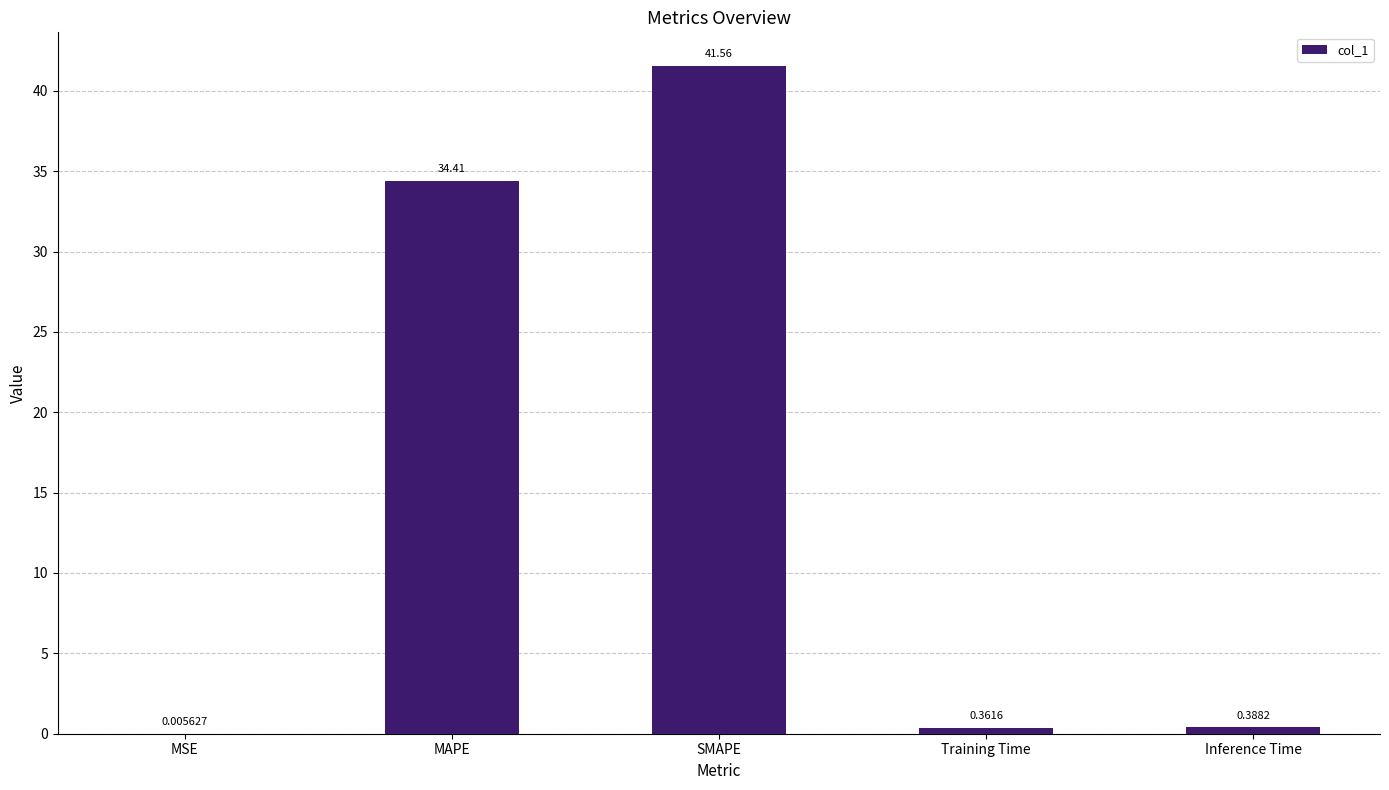

Read the value at MAPE.

34.4